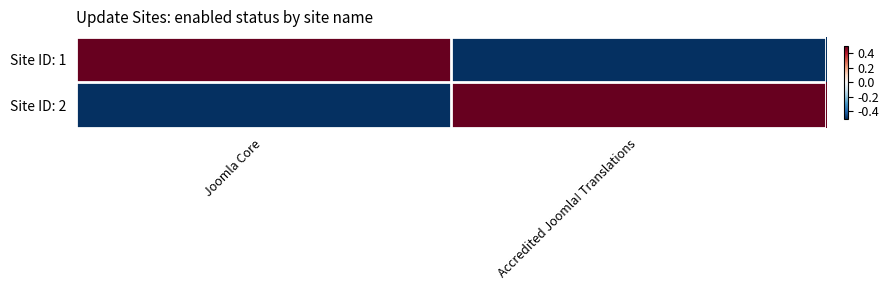

What is the minimum value shown in the chart?

-0.5